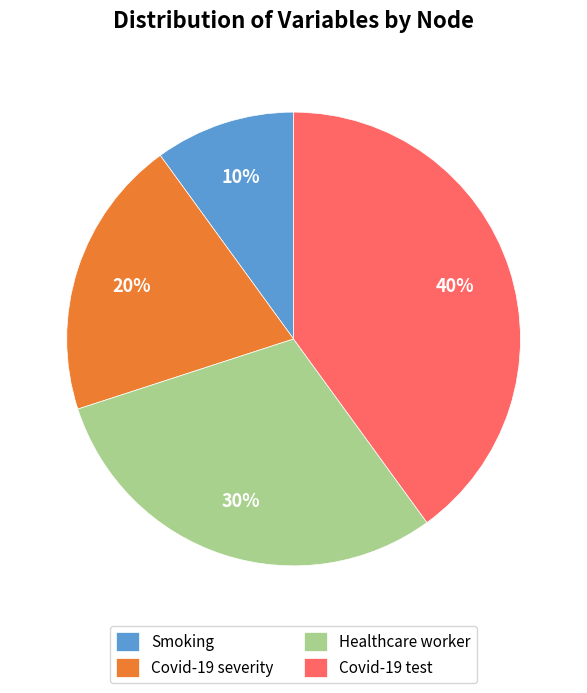

Which slice is the smallest?

Smoking